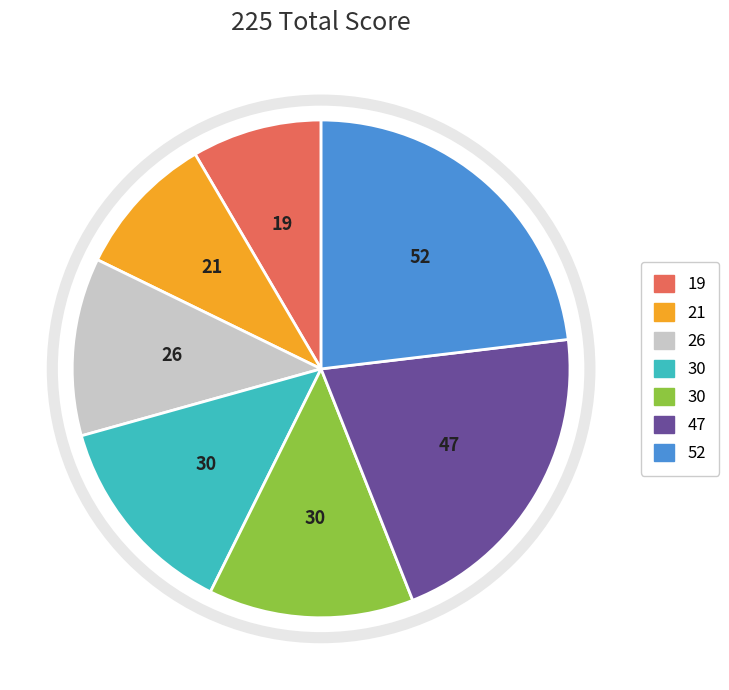

Count the number of slices in the pie.

7